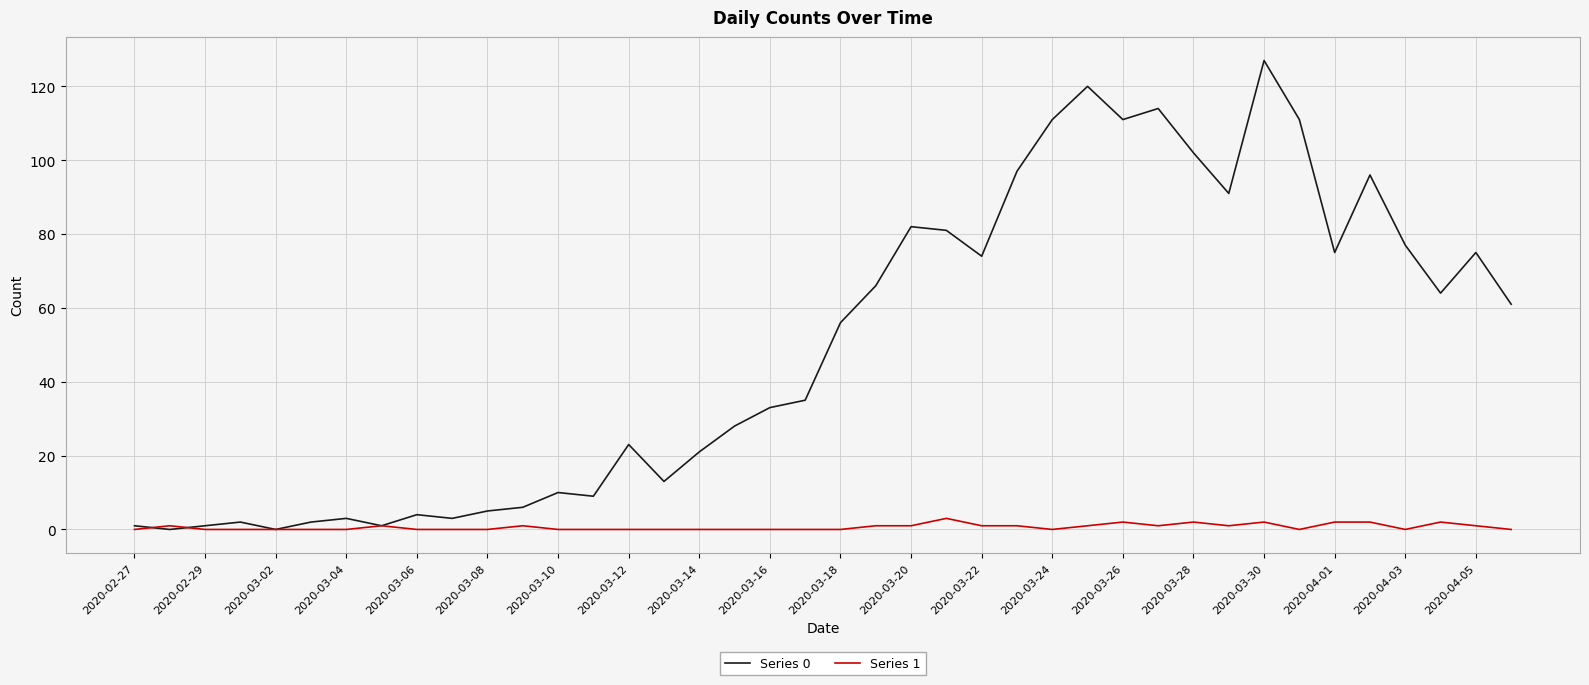

Reading left to right, transcribe all the data shown in this chart.

Series 0: 1	0	1	2	0	2	3	1	4	3	5	6	10	9	23	13	21	28	33	35	56	66	82	81	74	97	111	120	111	114	102	91	127	111	75	96	77	64	75	61
Series 1: 0	1	0	0	0	0	0	1	0	0	0	1	0	0	0	0	0	0	0	0	0	1	1	3	1	1	0	1	2	1	2	1	2	0	2	2	0	2	1	0